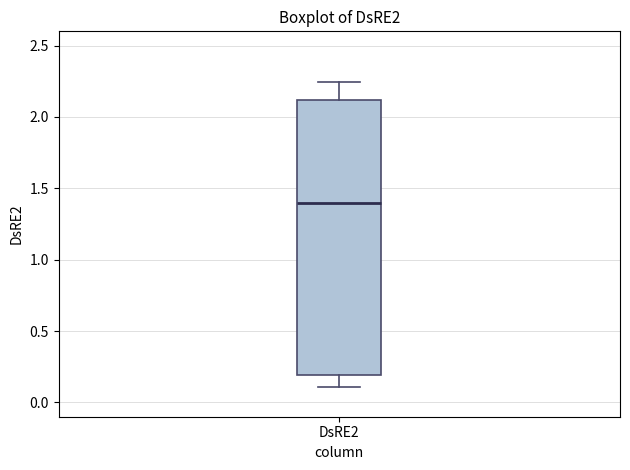

Where is the lower edge of the box for DsRE2 on the y-axis? The values are not printed on the chart, so give them approximately, as read against the axis.

0.20